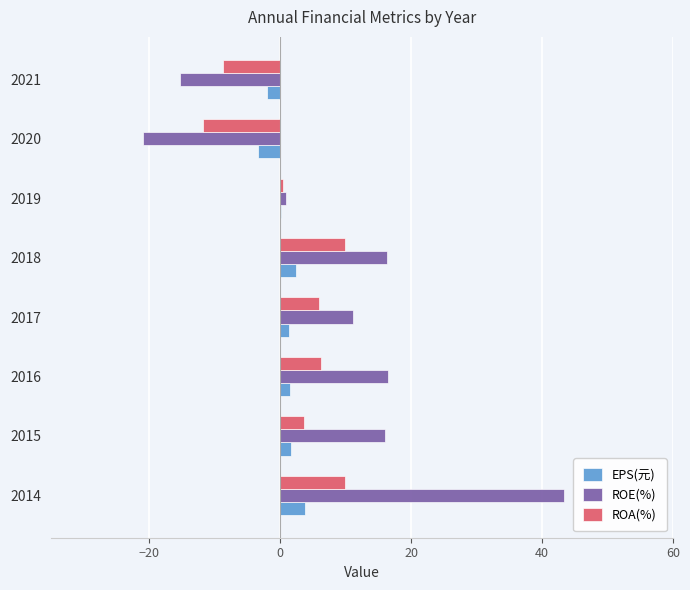

What is the average value of the ROE(%) series?

8.5